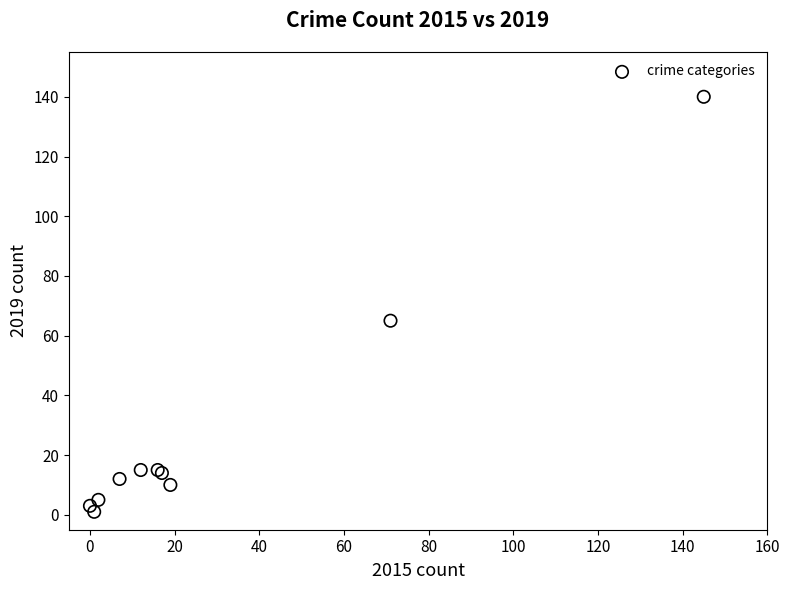

What Y value in the scatter plot is closest to 70?

65